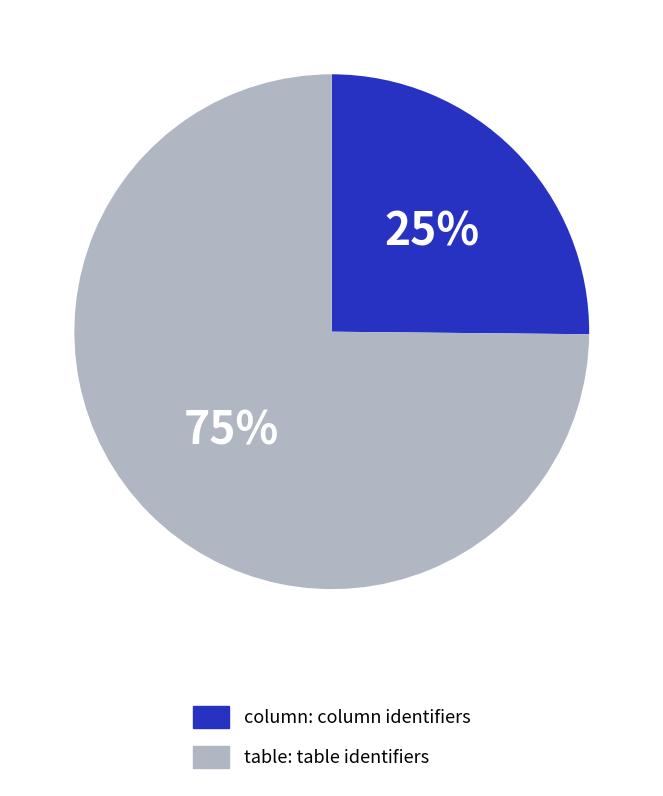

To the nearest percent, what is the difference between the largest and smallest slice percentages?

50%